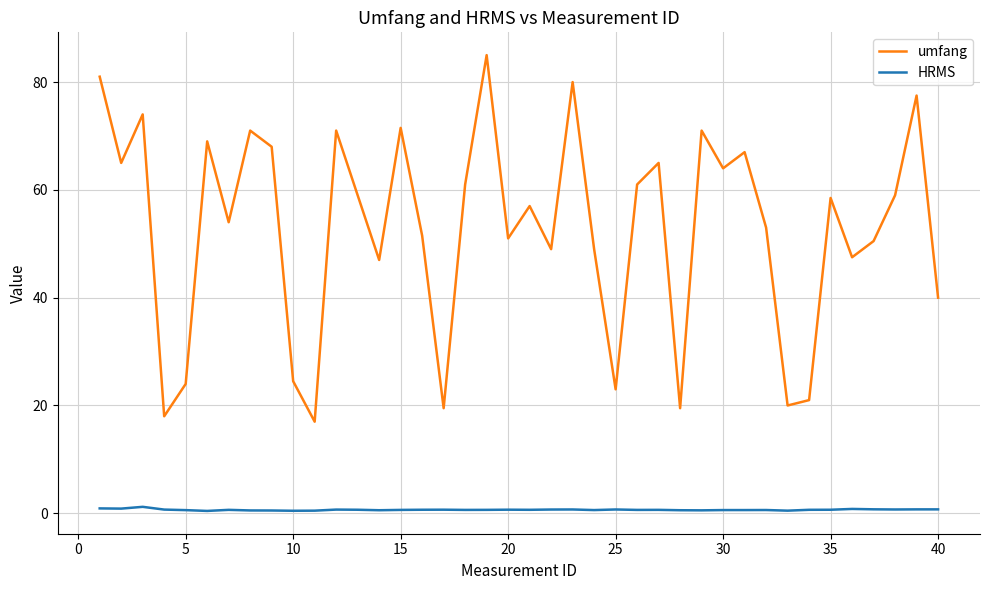

What are all the series names shown in the legend?

umfang, HRMS